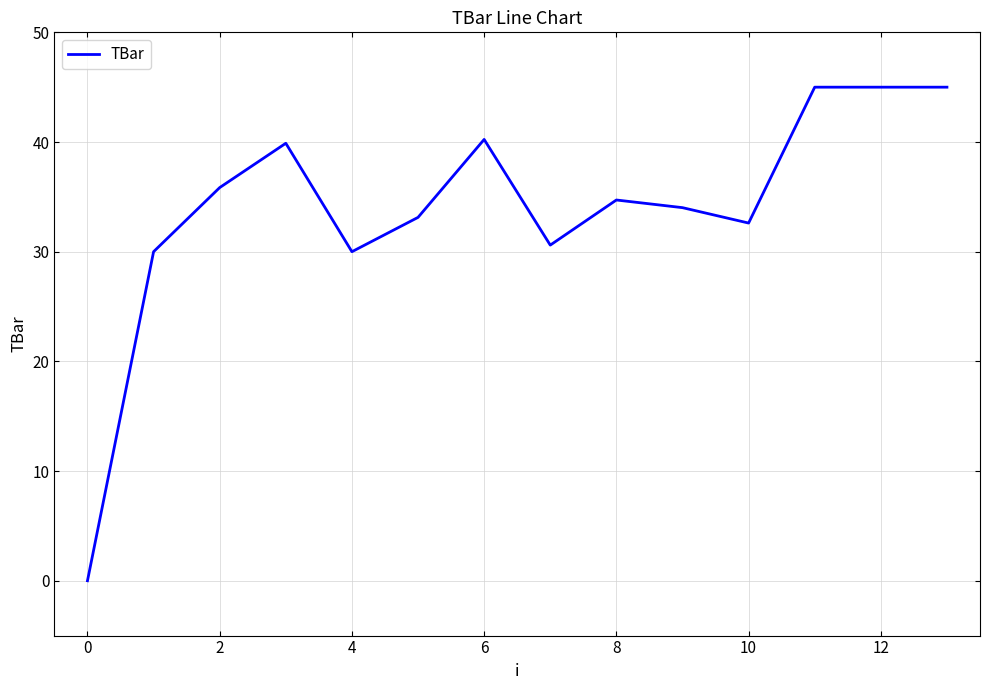

What is the difference between the maximum and minimum values?

45.0